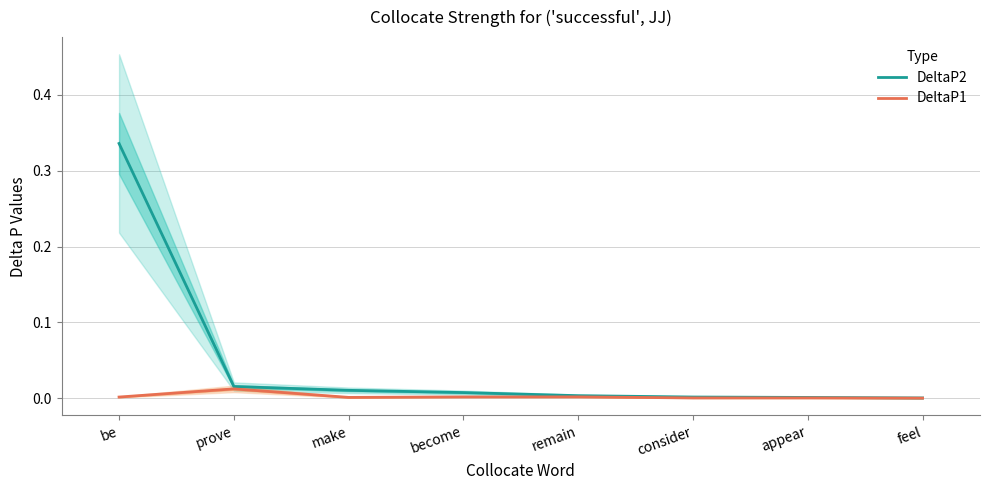

Is the value of DeltaP1 at feel greater than the value of DeltaP2 at make?

No